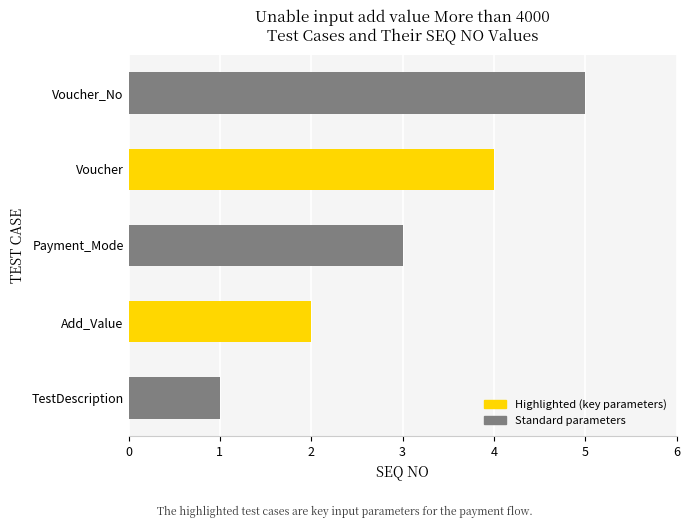

Are the bars grouped side by side (vs. stacked)?

No